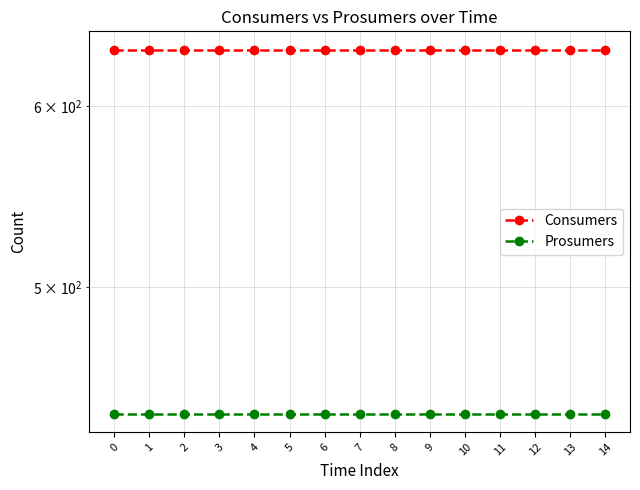

Which series has the widest spread of values?

Consumers